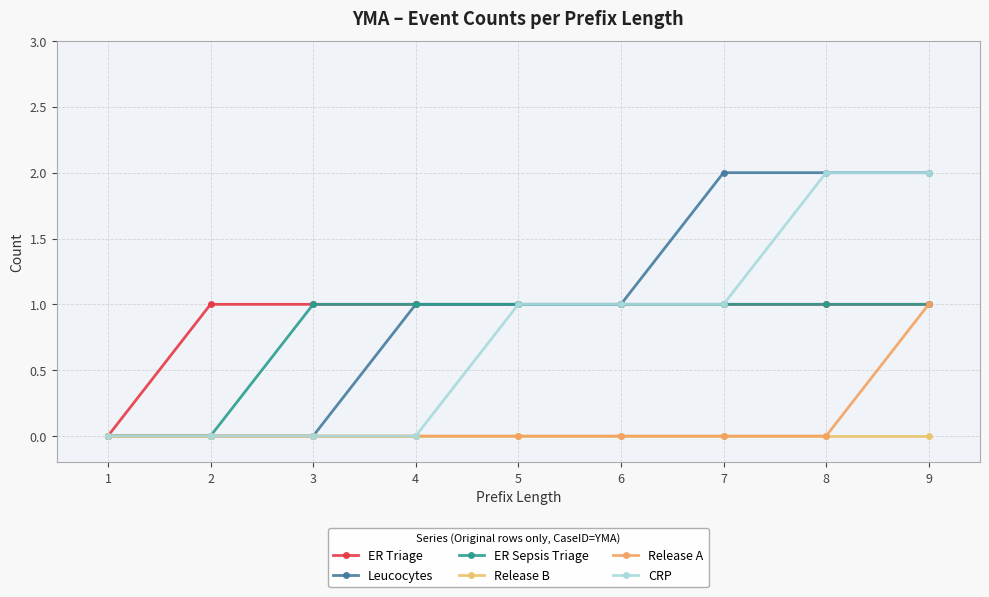

Reading left to right, what are all the values shown in this chart?

ER Triage: 1=0	2=1	3=1	4=1	5=1	6=1	7=1	8=1	9=1
Leucocytes: 1=0	2=0	3=0	4=1	5=1	6=1	7=2	8=2	9=2
ER Sepsis Triage: 1=0	2=0	3=1	4=1	5=1	6=1	7=1	8=1	9=1
Release B: 1=0	2=0	3=0	4=0	5=0	6=0	7=0	8=0	9=0
Release A: 1=0	2=0	3=0	4=0	5=0	6=0	7=0	8=0	9=1
CRP: 1=0	2=0	3=0	4=0	5=1	6=1	7=1	8=2	9=2